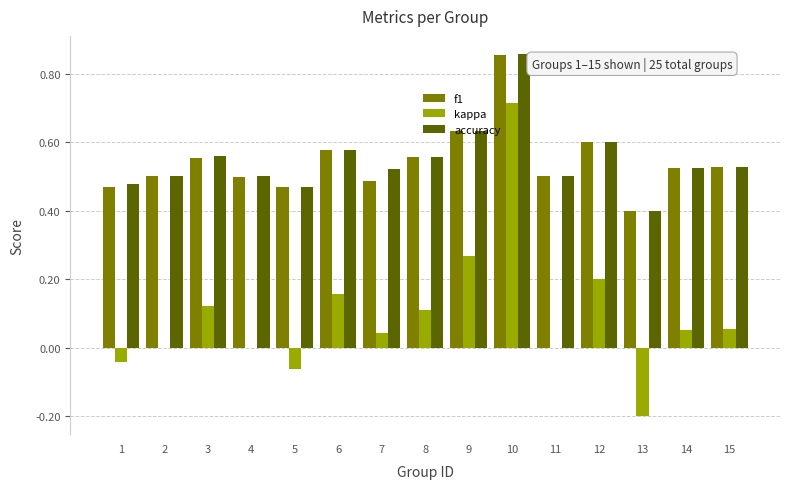

What is the approximate value of f1 at 13?

0.4